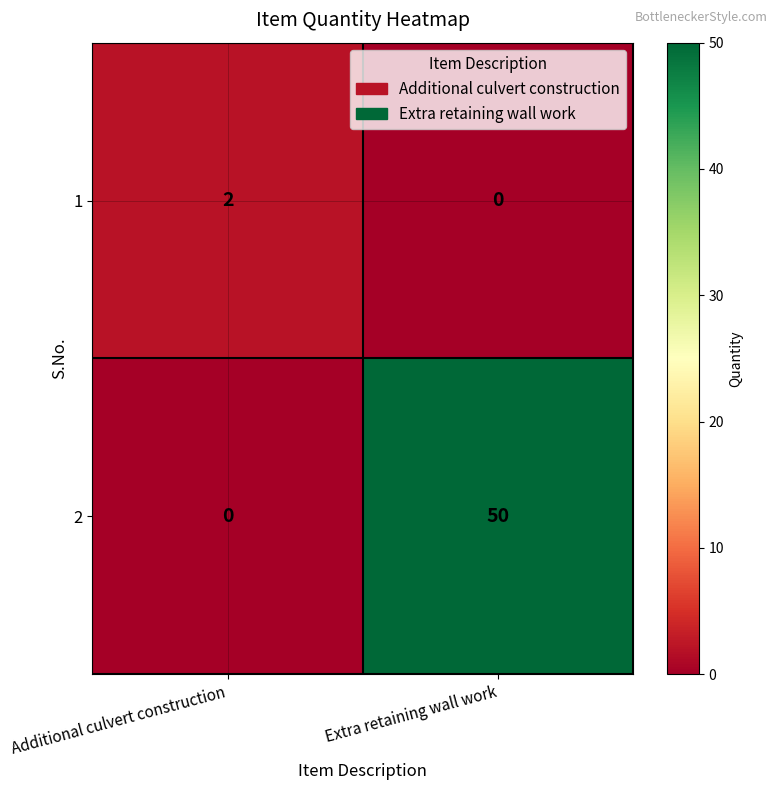

What is the sum of all 2 values?

50